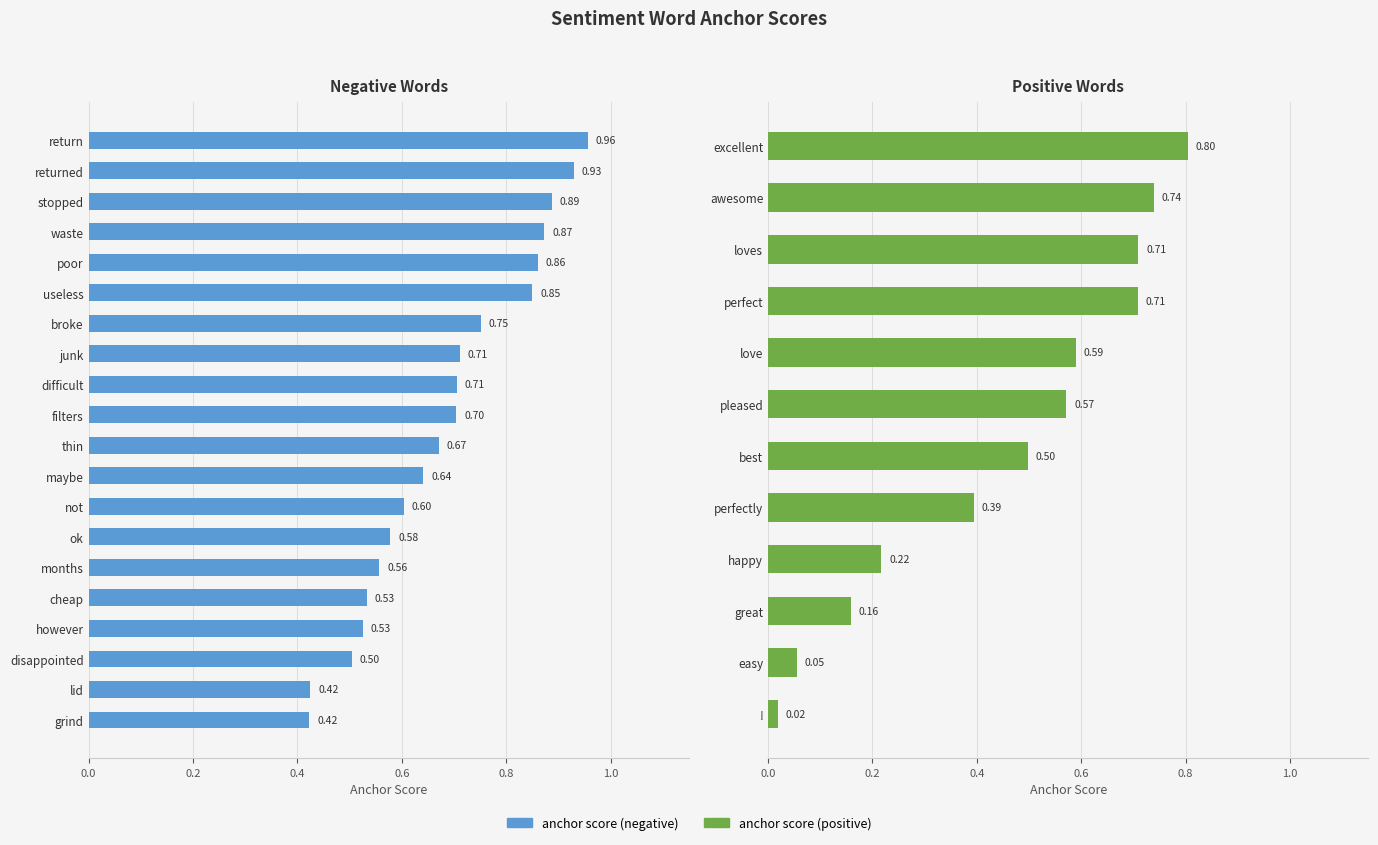

At which category does the chart reach its peak across all series?

return